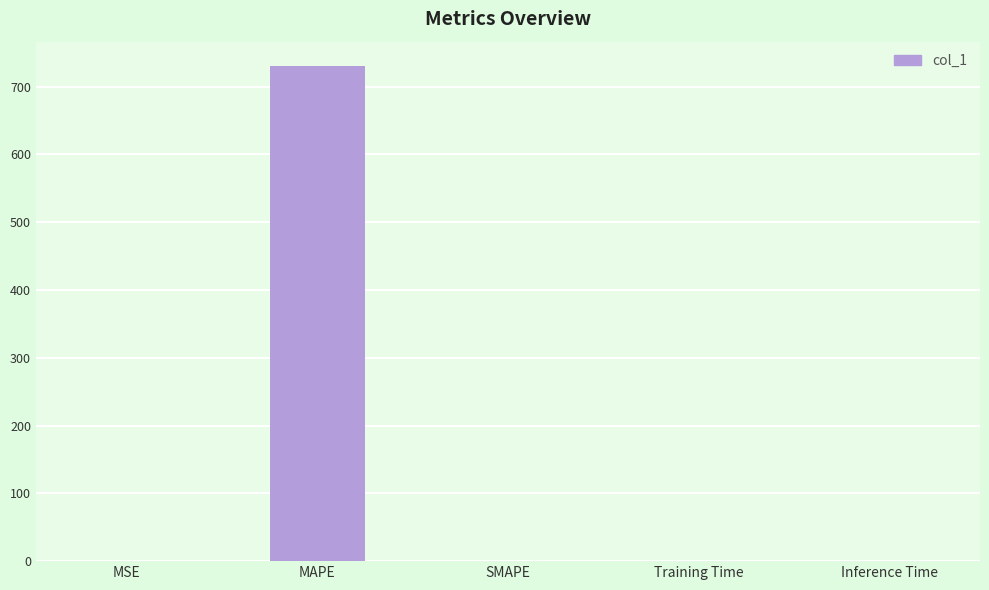

What is the sum of all values?

730.0